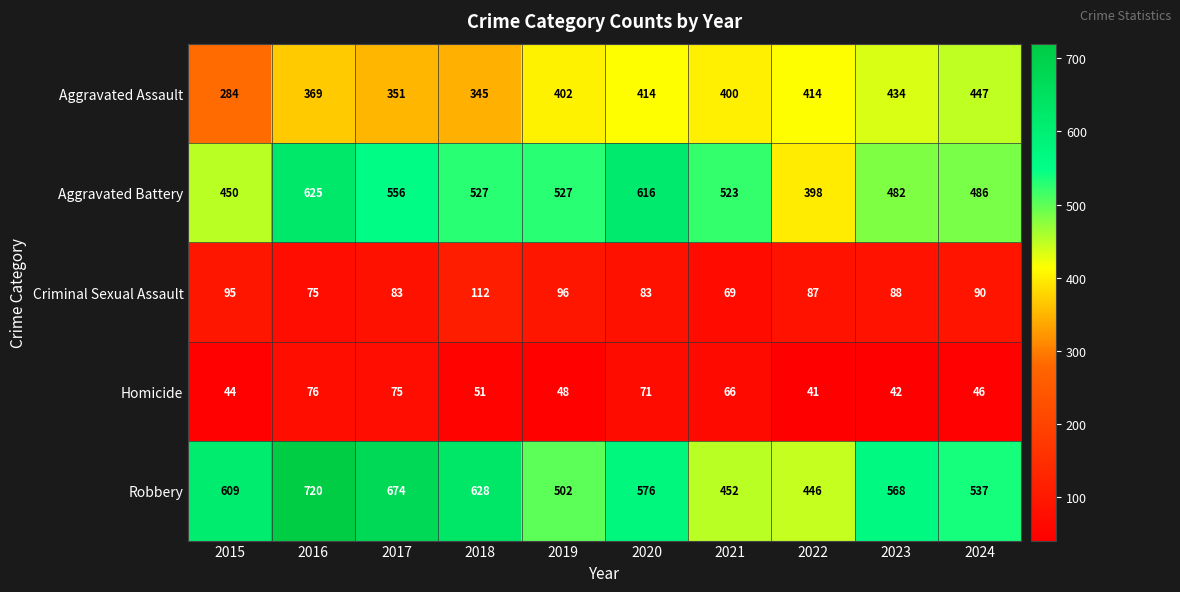

What is the sum of the Robbery values at 2020 and 2024?

1113